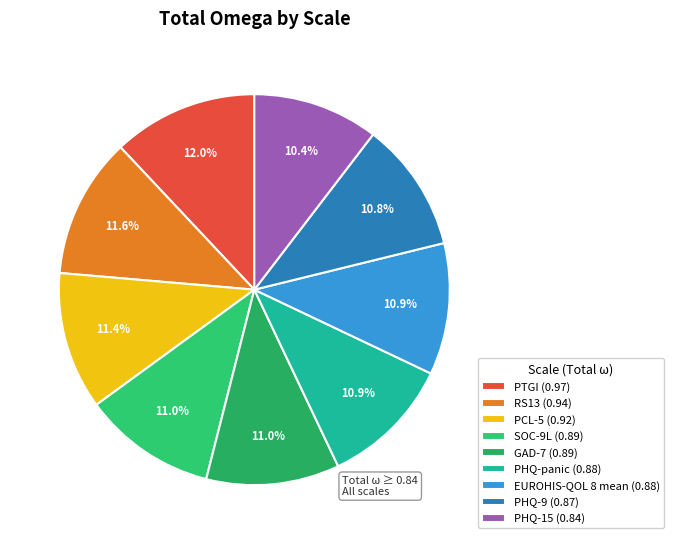

To the nearest percent, what percentage of the pie is PHQ-9?

11%